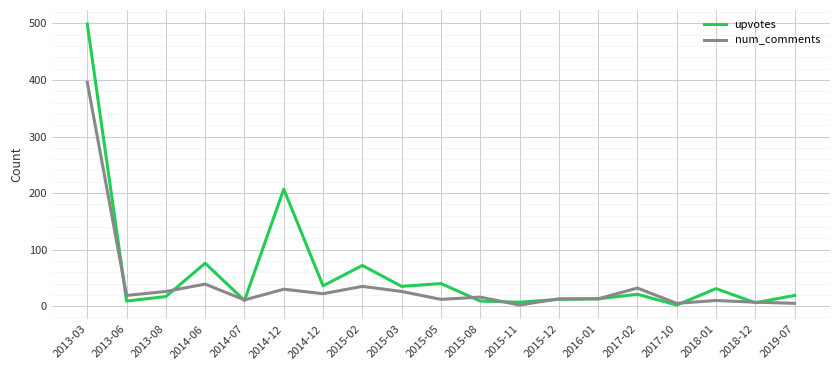

Reading left to right, list all the values displayed in this chart.

upvotes: 499	9	17	76	10	207	36	72	35	40	9	7	12	13	21	2	31	6	19
num_comments: 396	19	26	39	11	30	22	35	26	12	16	2	13	13	32	5	10	7	5